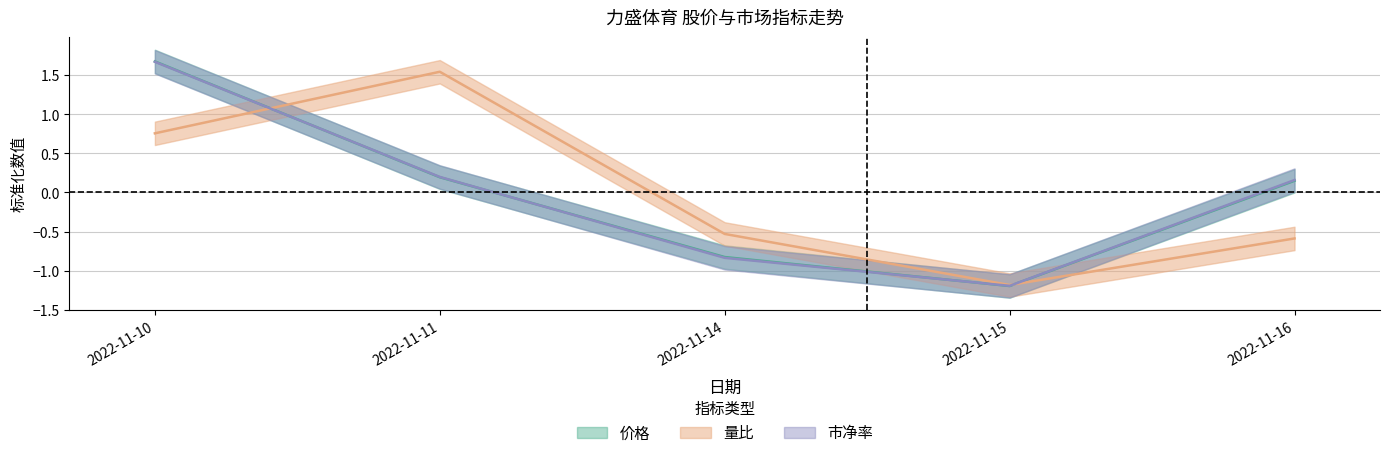

What is the value of the 价格 point at the 3rd from the left?

-0.8